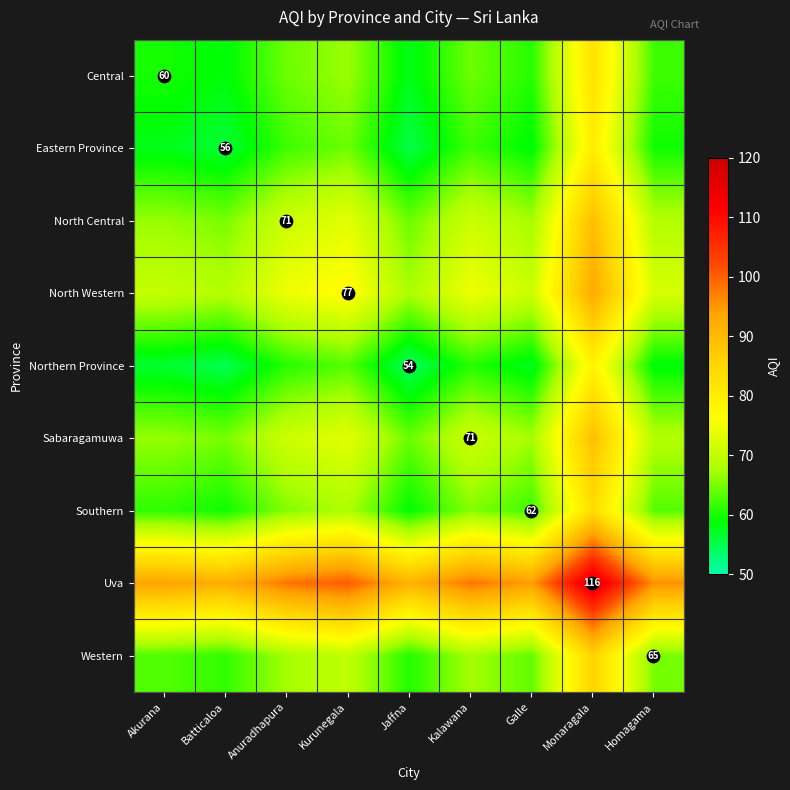

The Sabaragamuwa series shows 34.8 at Homagama. True or false?

False